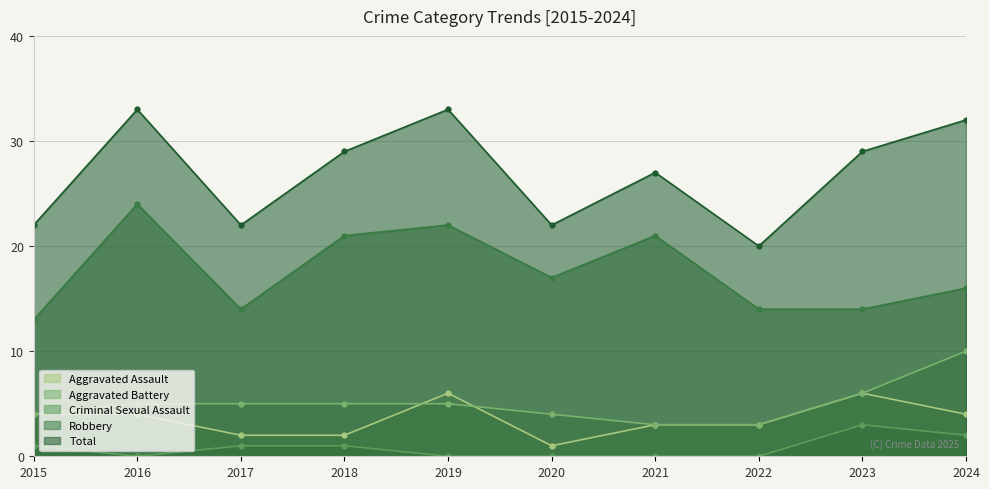

How many lines are shown in the chart?

5